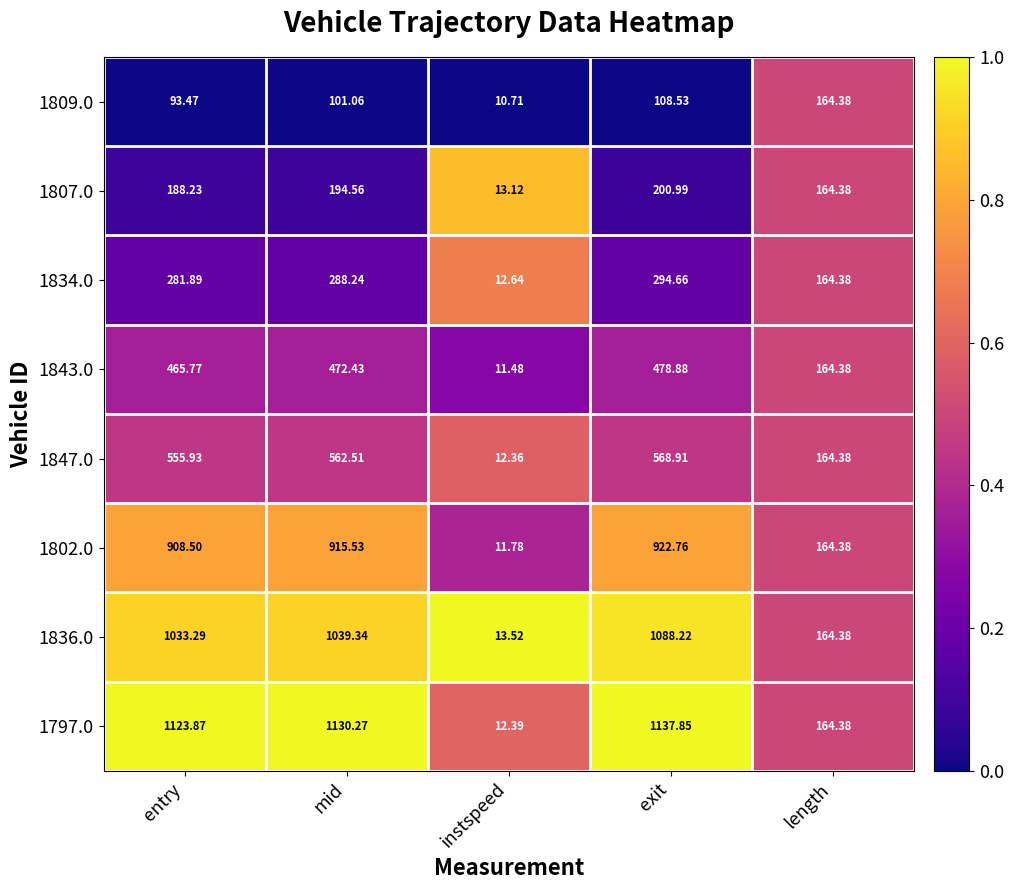

At which category does the chart reach its minimum across all series?

instspeed